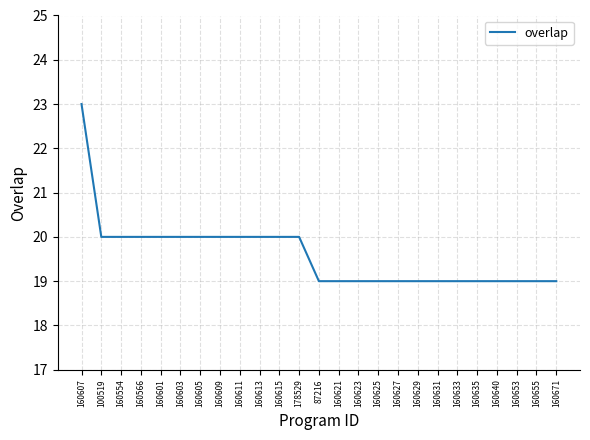

Read the value at 160633.

19